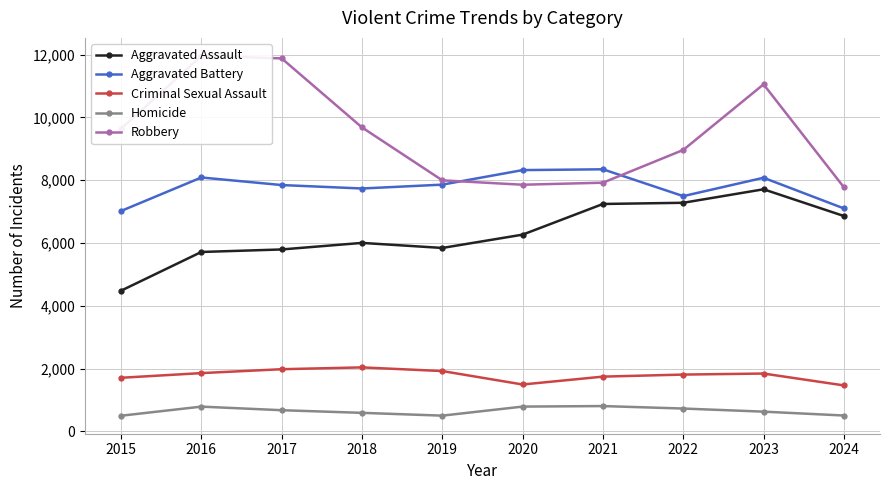

True or false: Aggravated Assault has a value of 6002 at 2018.

True